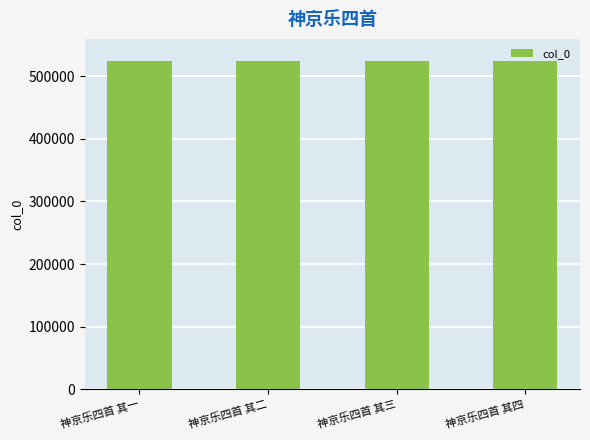

Read the value at 神京乐四首 其四.

524481